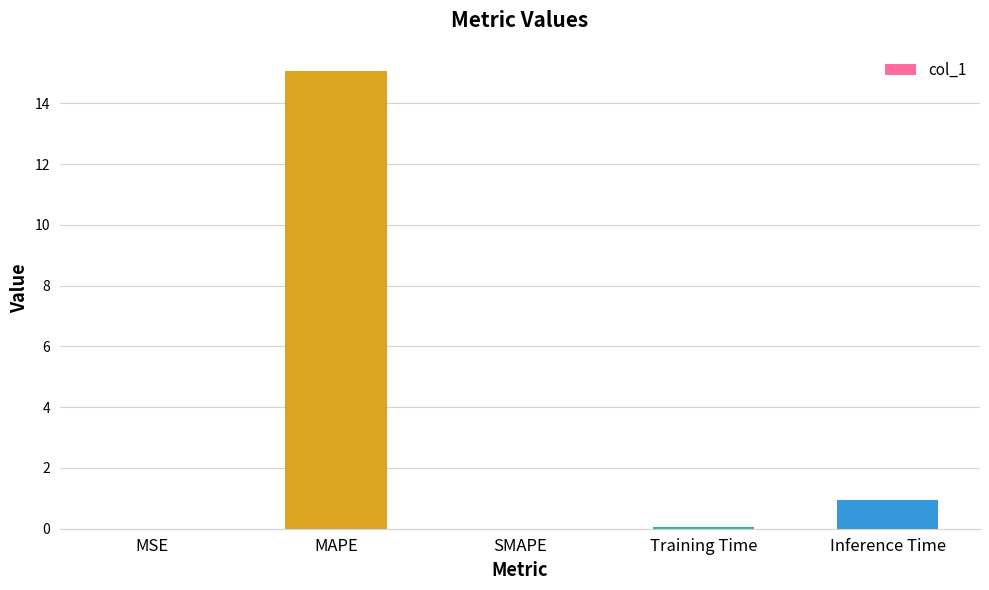

Is it true that the value at Inference Time is 0.9?

True